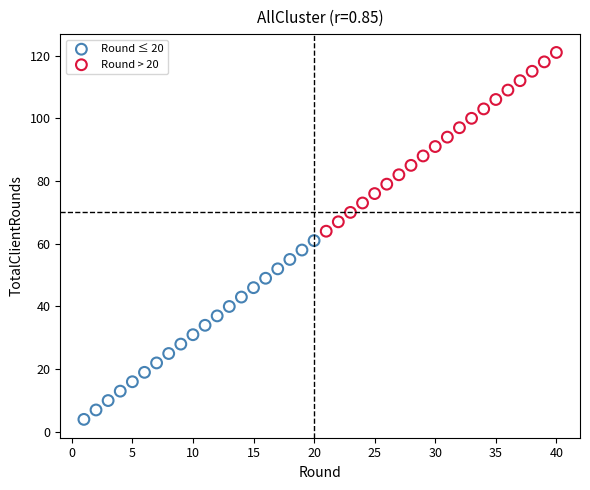

Which series contains the highest Y value?

Round > 20